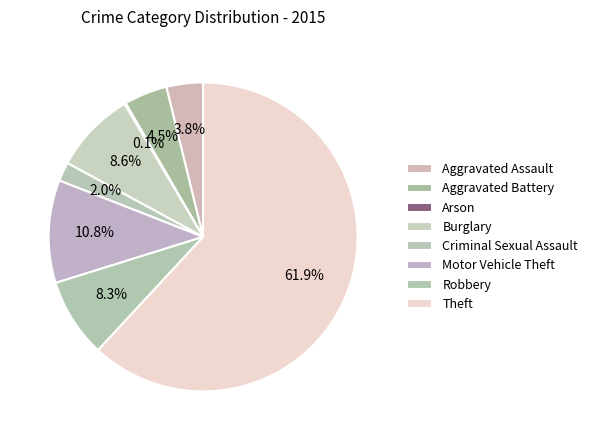

Combined, do Criminal Sexual Assault and Aggravated Battery account for over 50%?

No